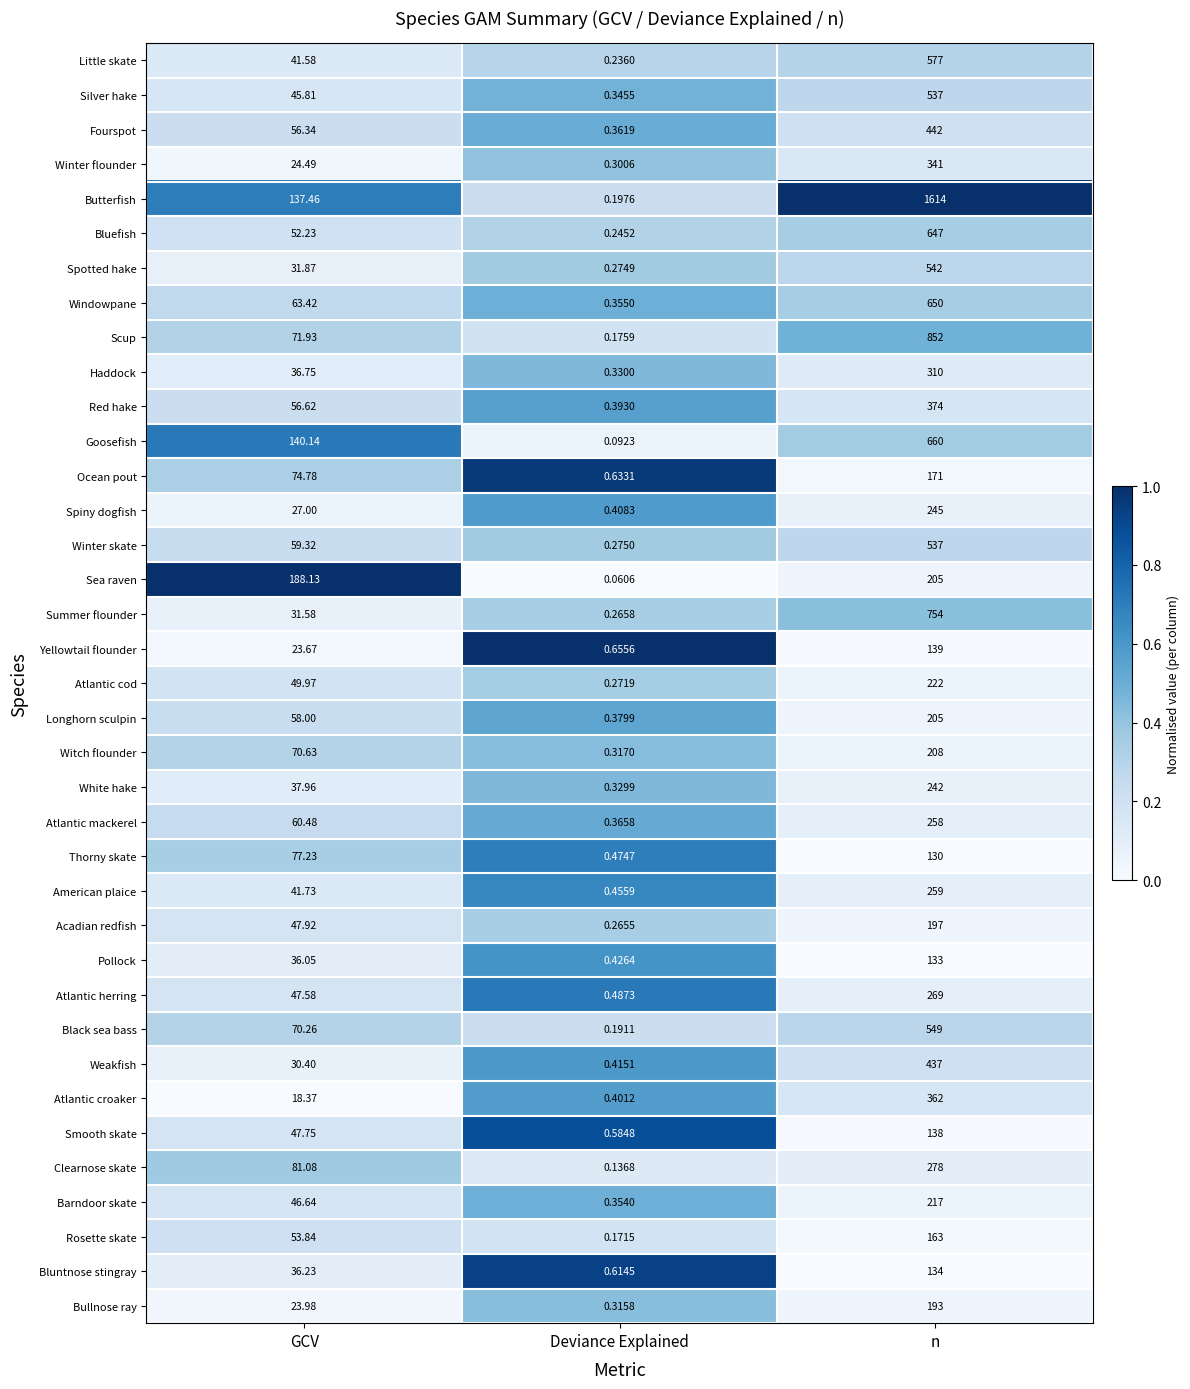

How many data points does each series have?

3